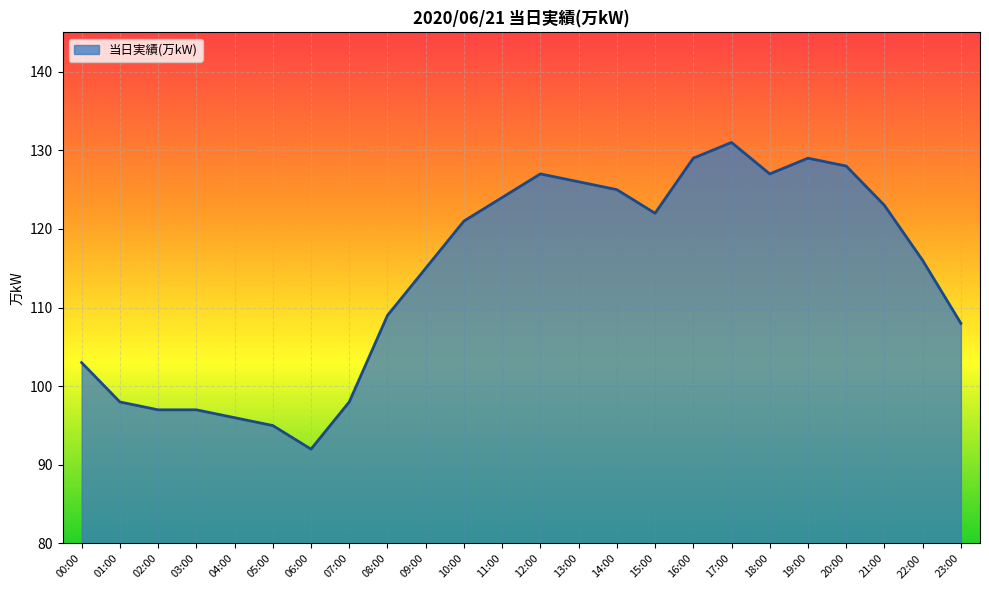

Is it true that the value at 23:00 is 108?

True